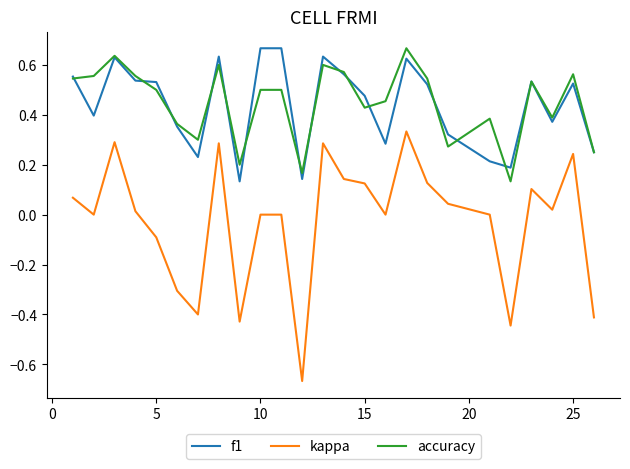

True or false: accuracy and kappa intersect in this chart.

False